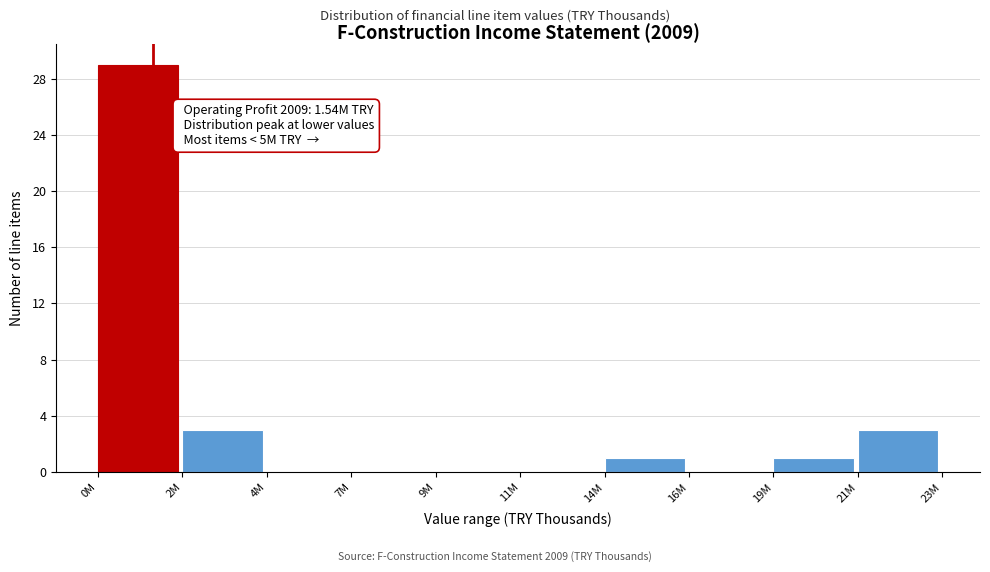

Reading left to right, transcribe all the data shown in this chart.

0M=29	2M=3	4M=0	7M=0	9M=0	11M=0	14M=1	16M=0	19M=1	21M=3